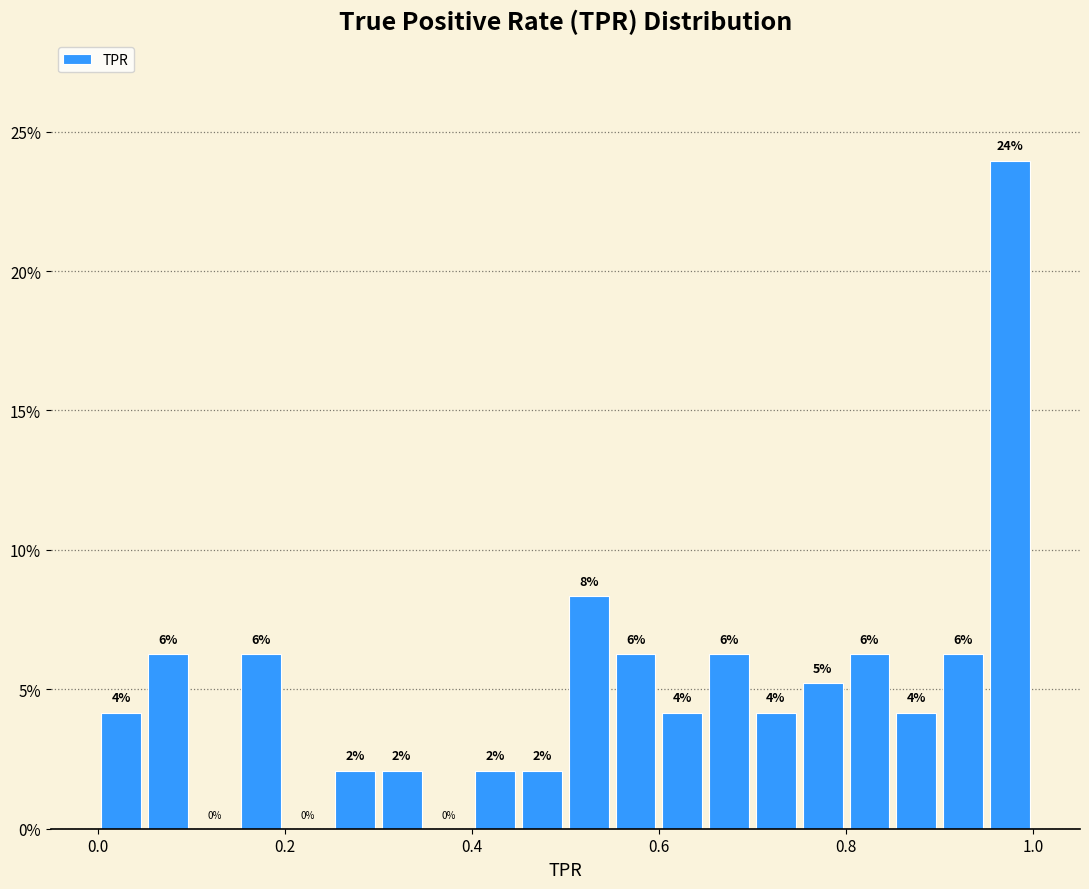

Around what value on the x-axis is the tallest bar? Give the approximate position of its centre, as read against the axis.

0.98